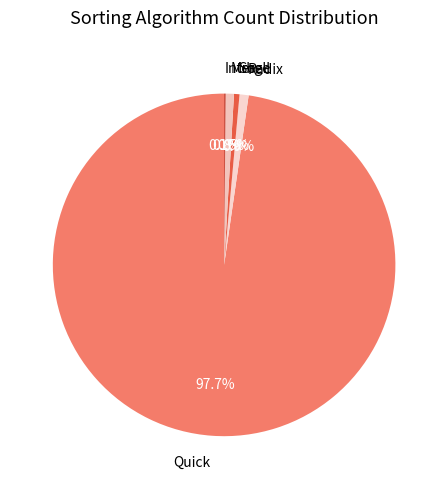

What is the largest slice in the pie chart?

Quick